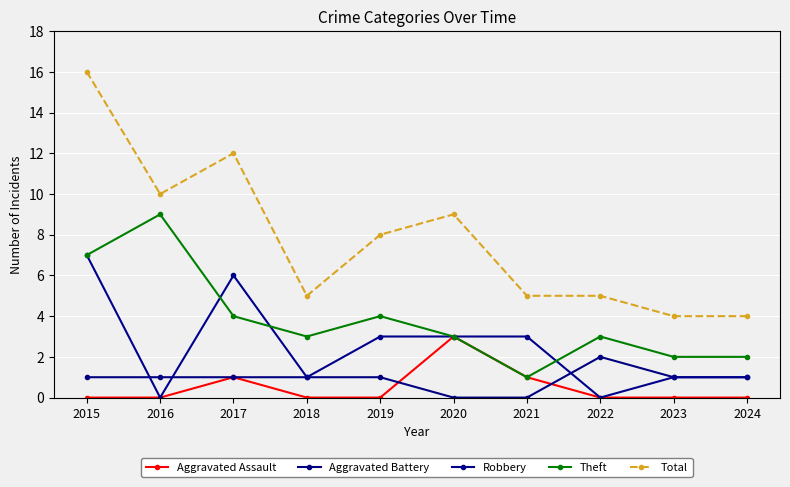

List the labels in order of Total value, largest first.

2015, 2017, 2016, 2020, 2019, 2018, 2021, 2022, 2023, 2024